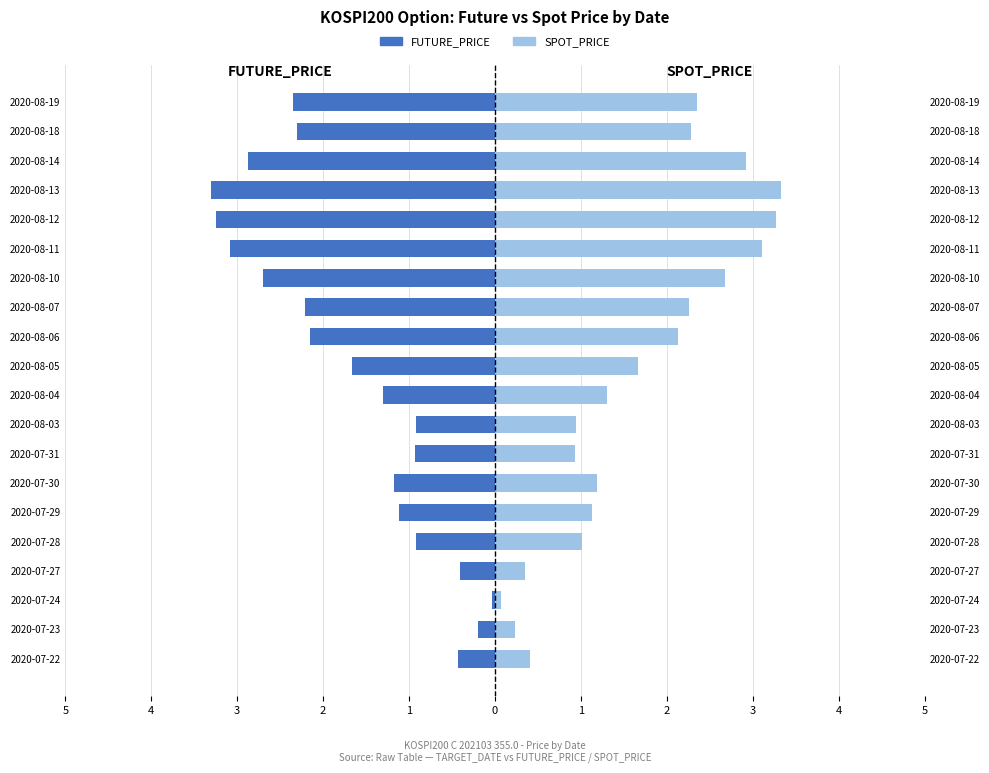

How many series are shown in this chart?

2